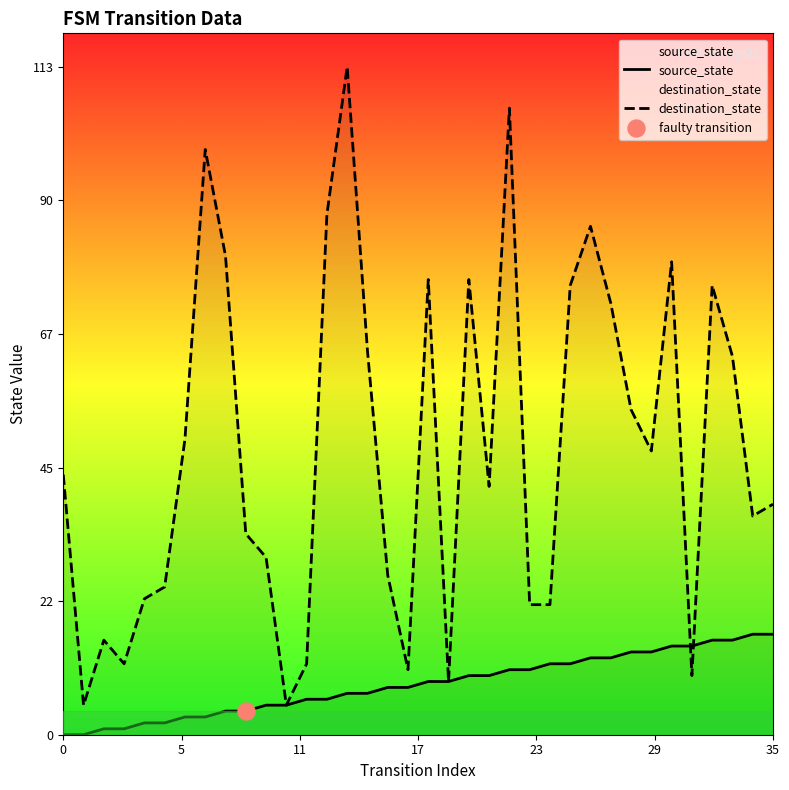

Which series has the largest Y range (max minus min)?

destination_state